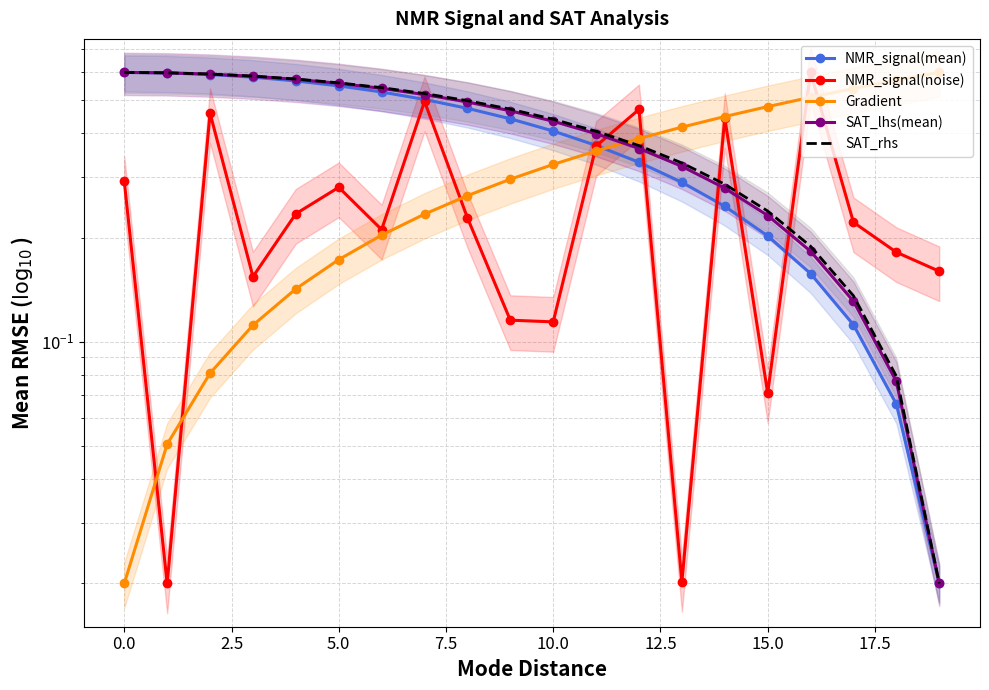

What is the total value across all series at 19?

0.8